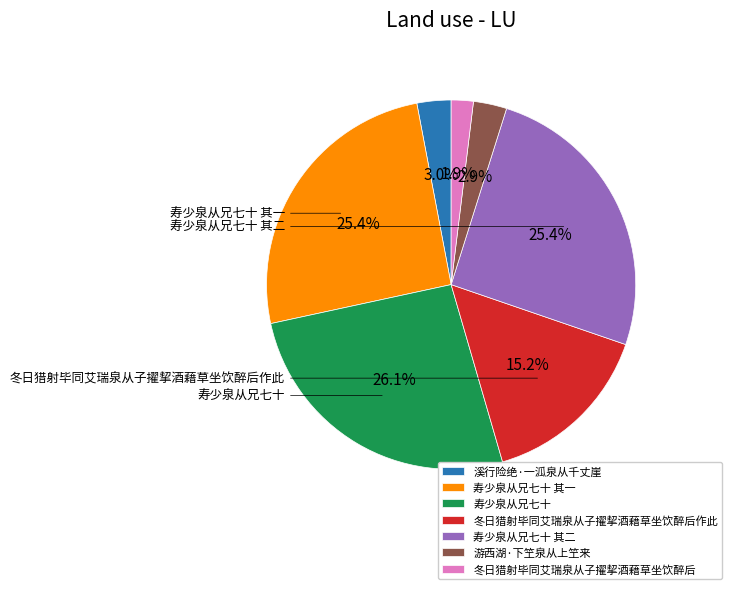

Is the sum of 寿少泉从兄七十 其二 and 冬日猎射毕同艾瑞泉从子擢挈酒藉草坐饮醉后 greater than half?

No